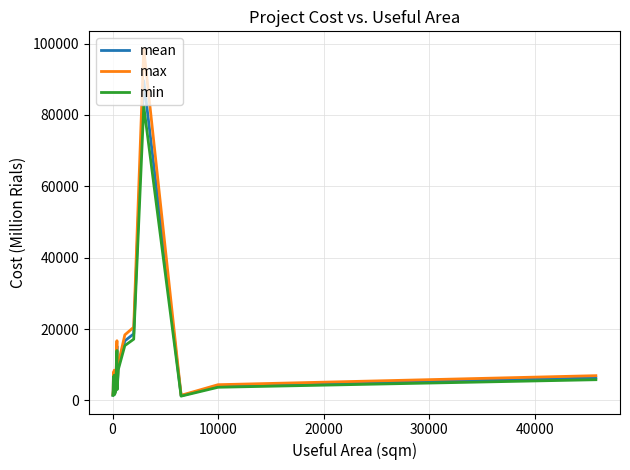

True or false: min has more than 0 points higher than both neighbors.

True